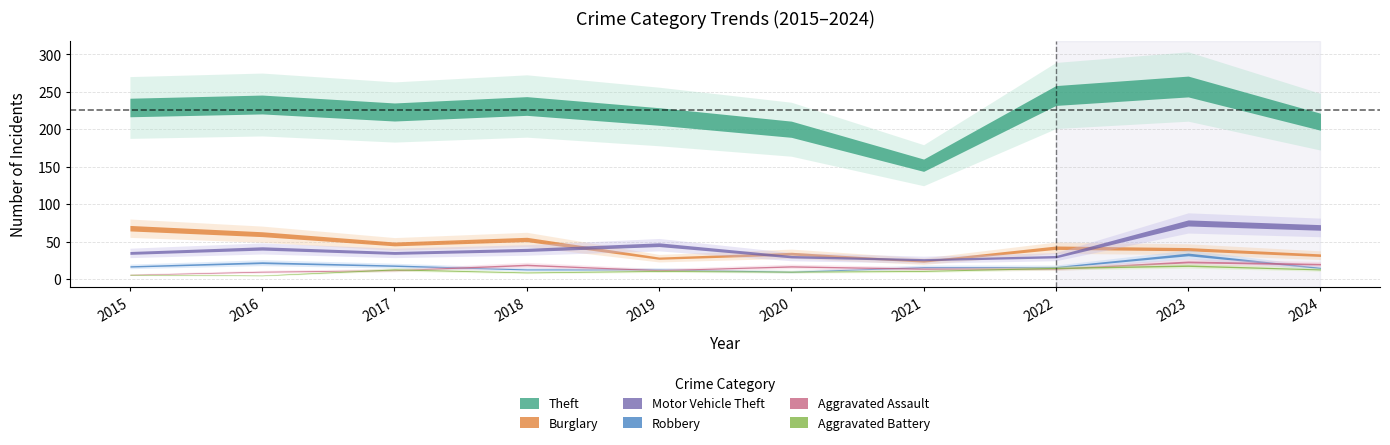

What are all the series names shown in the legend?

Theft, Burglary, Motor Vehicle Theft, Robbery, Aggravated Assault, Aggravated Battery